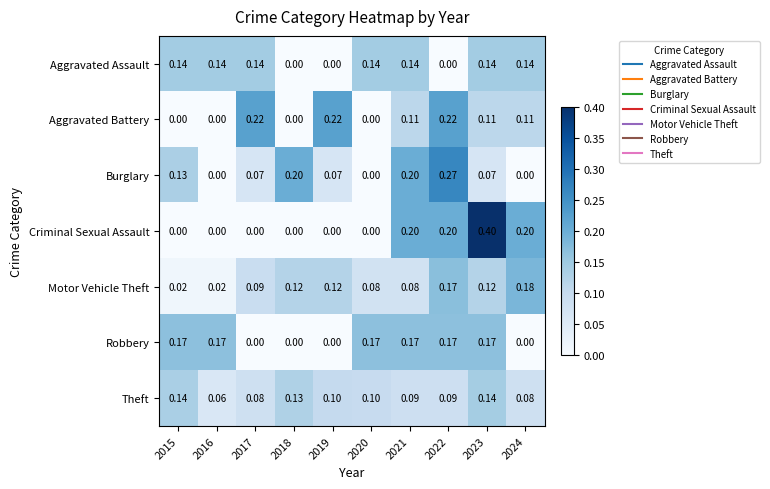

Which series changed the most between 2018 and 2020?

Burglary